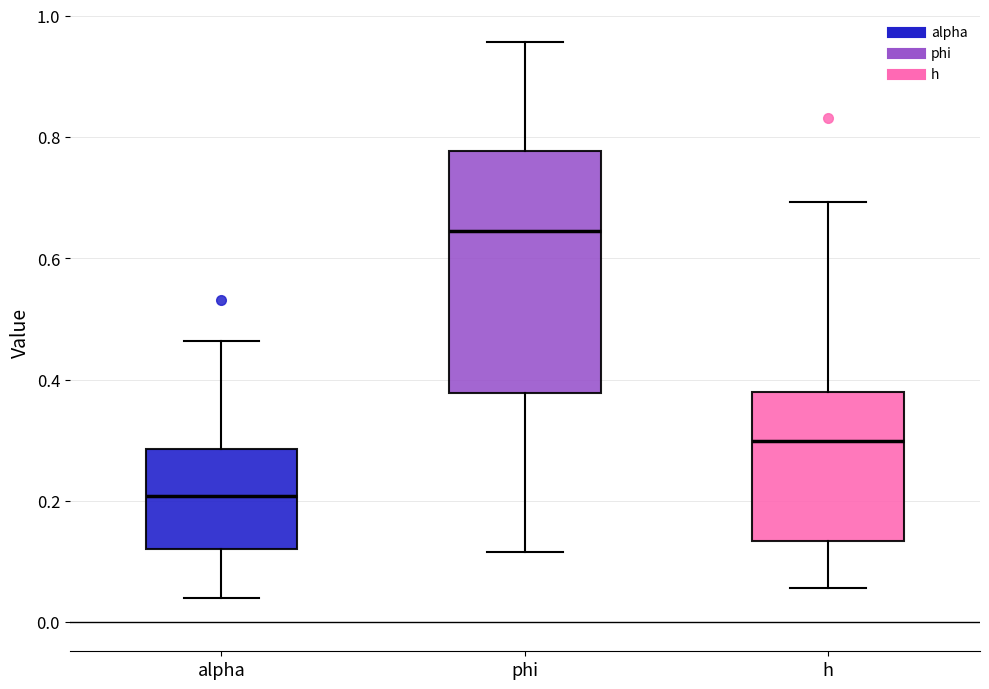

Which box's median line is the lowest?

alpha